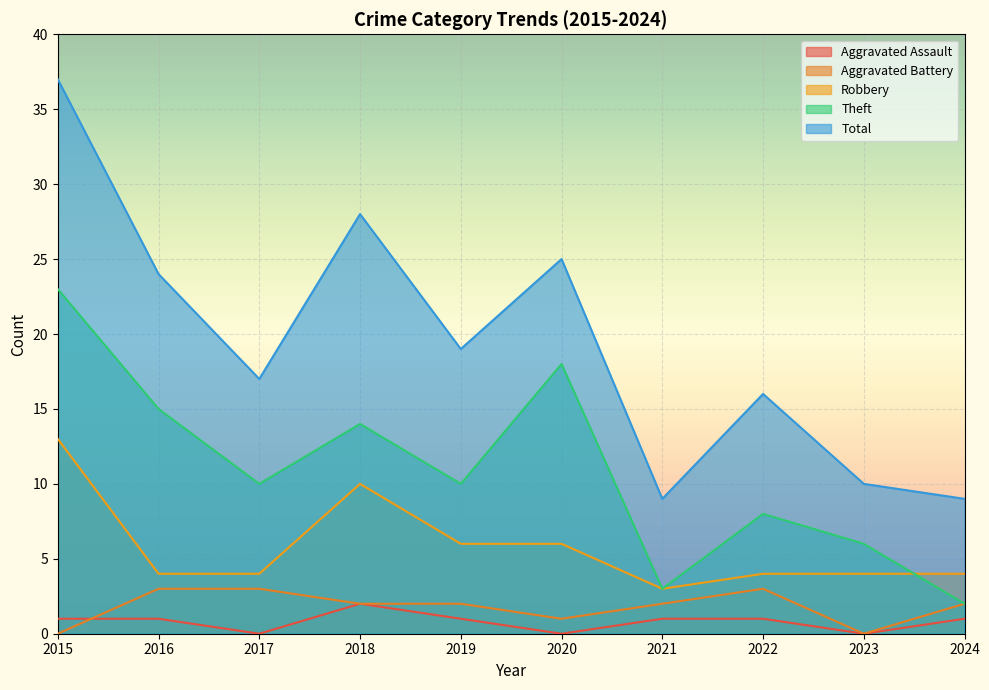

What is the difference between the second highest and second lowest values in the Robbery series?

6